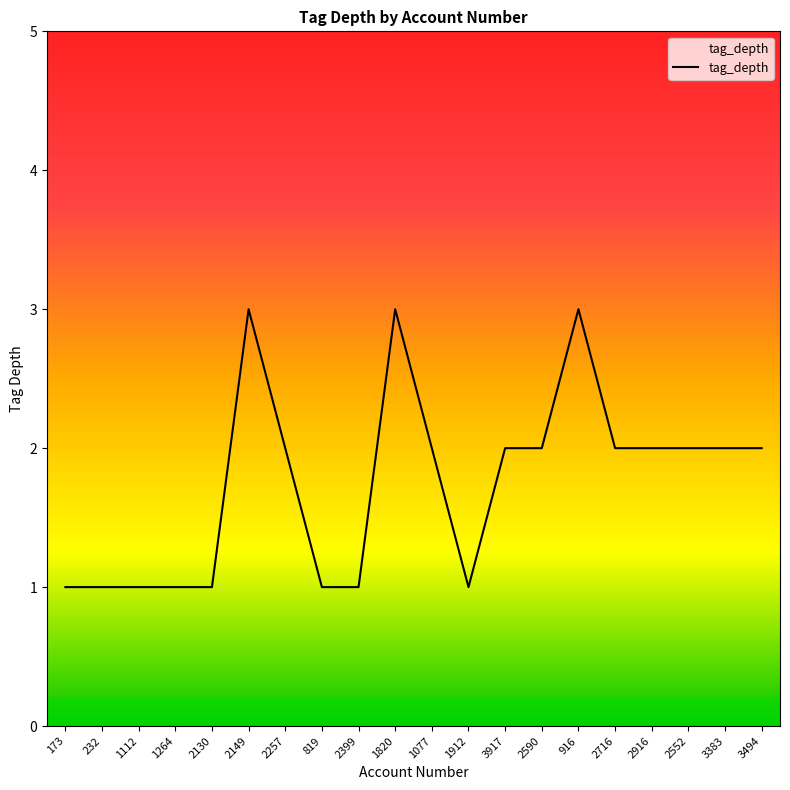

Reading left to right, list all the values displayed in this chart.

1	1	1	1	1	3	2	1	1	3	2	1	2	2	3	2	2	2	2	2